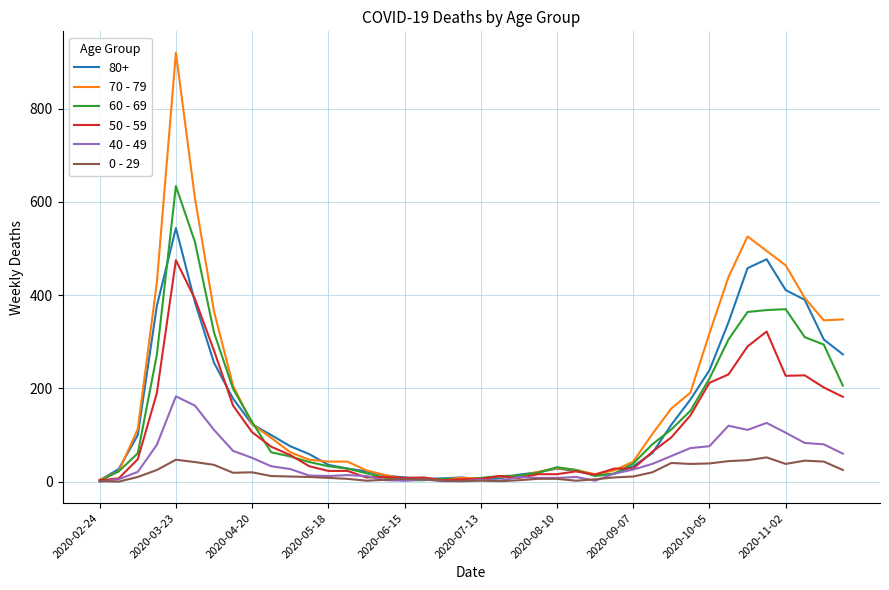

What is the sum of all 0 - 29 values?

742